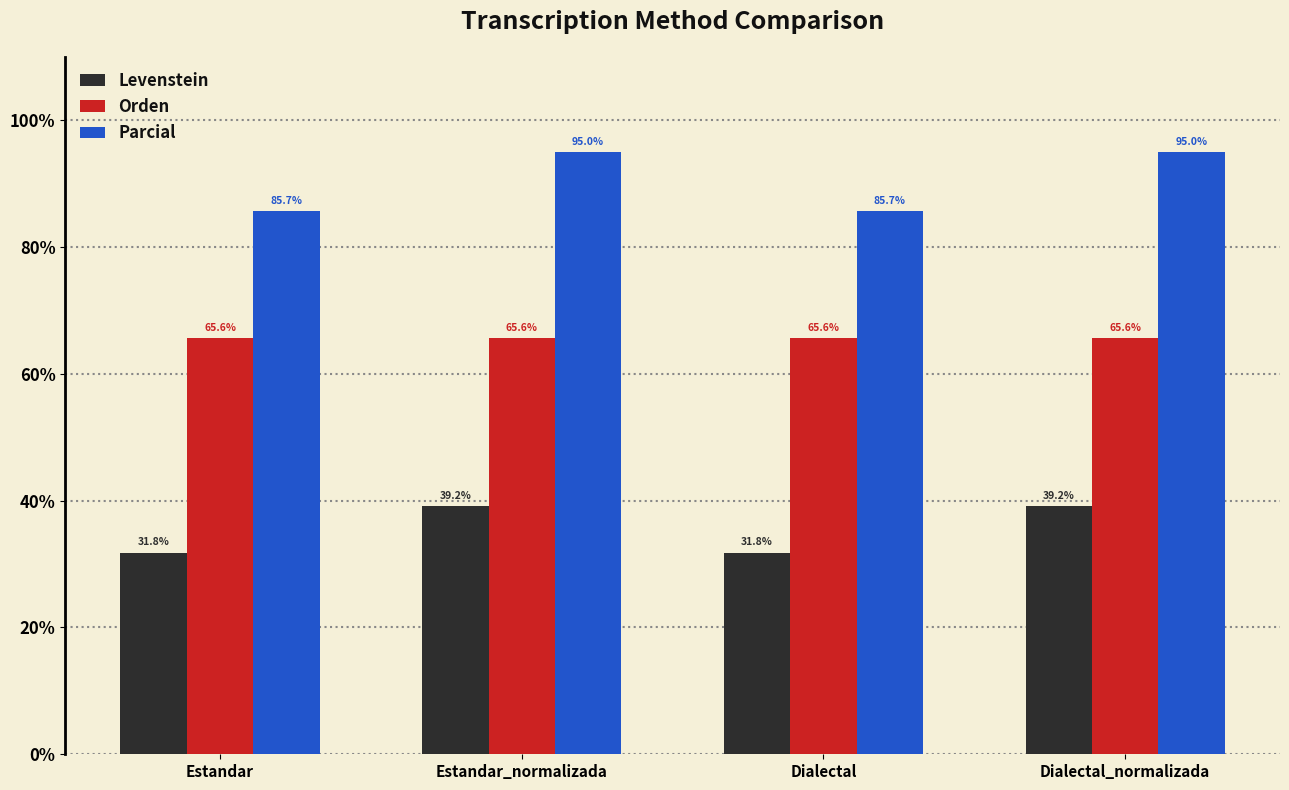

What is the sum of all Levenstein values?

142.1